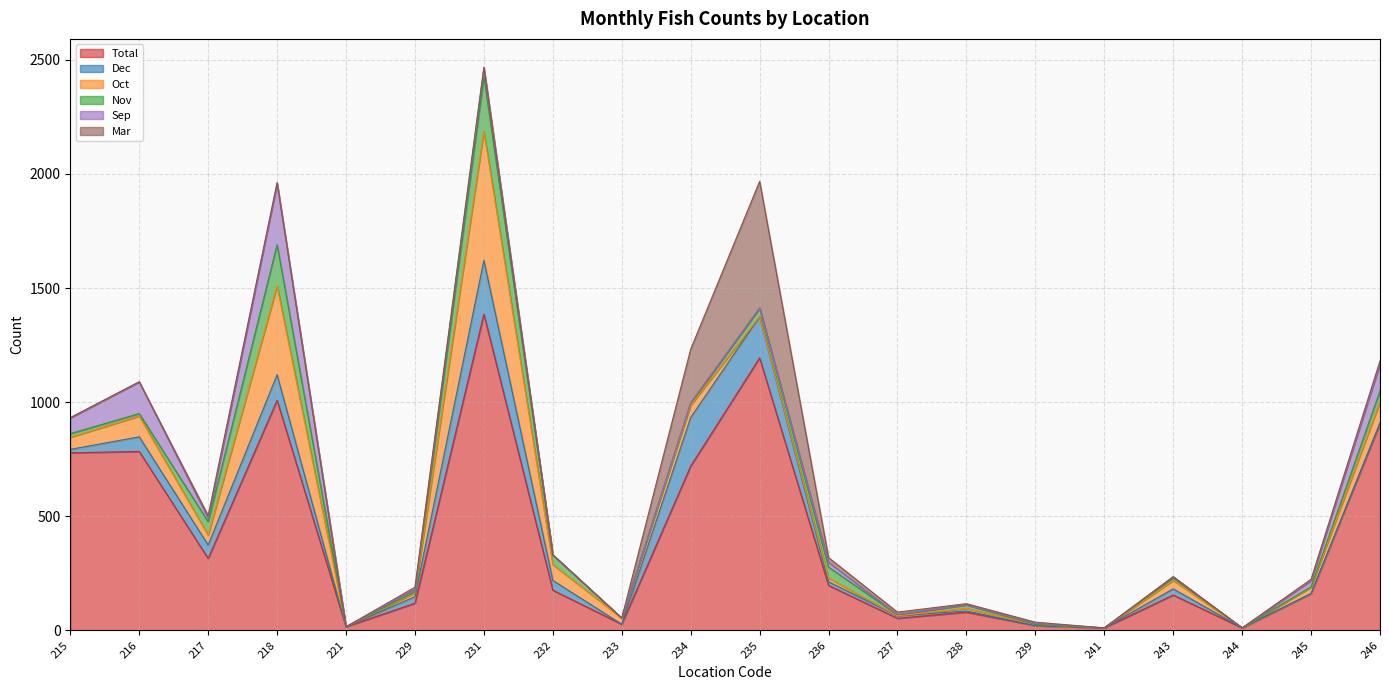

How many values in the Oct series are below 27?

9